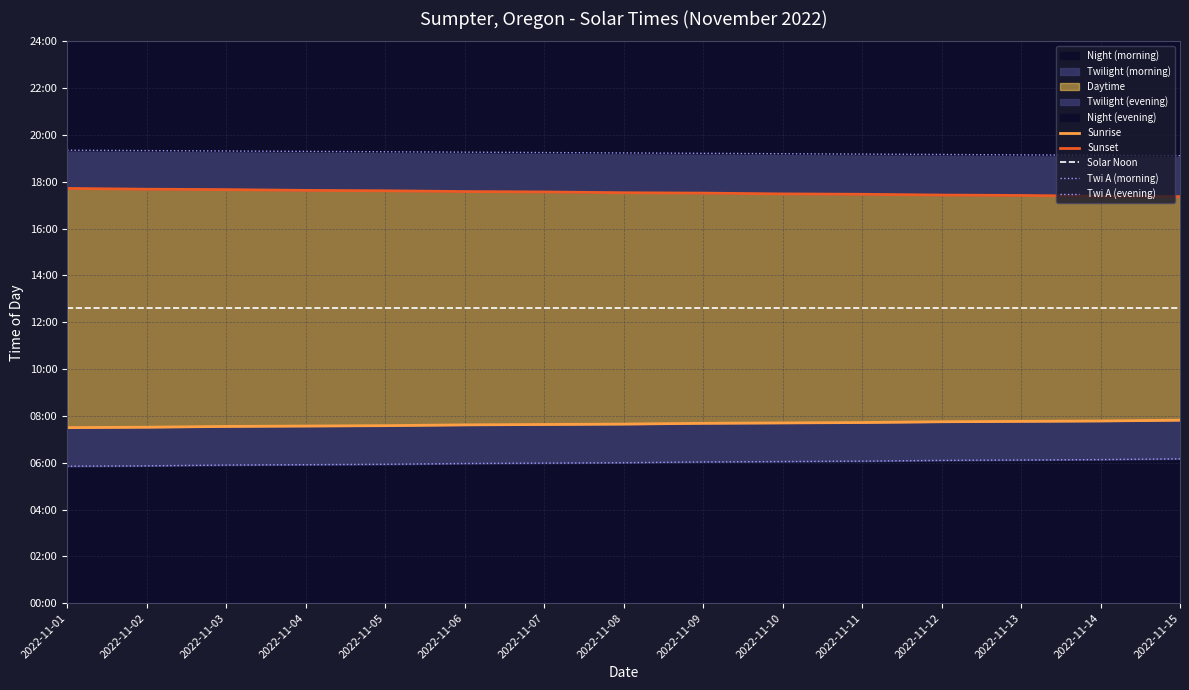

What is the sum of the Sunset values at 2022-11-02 and 2022-11-05?

2118